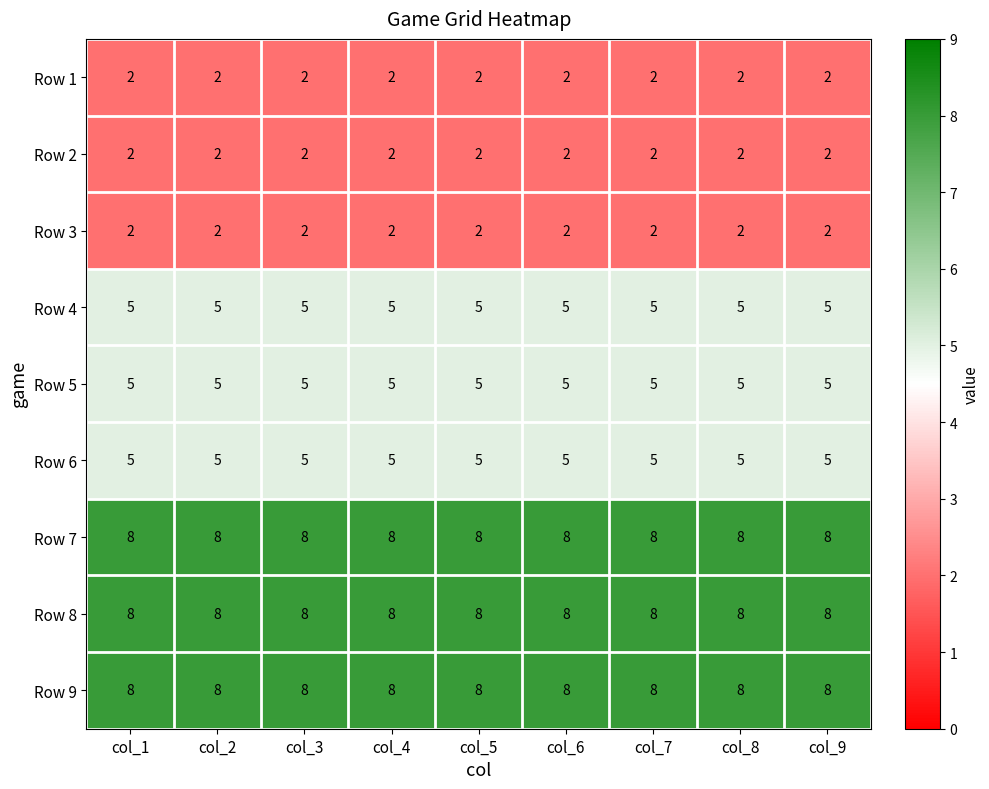

What is the highest value of the Row 8 series?

8